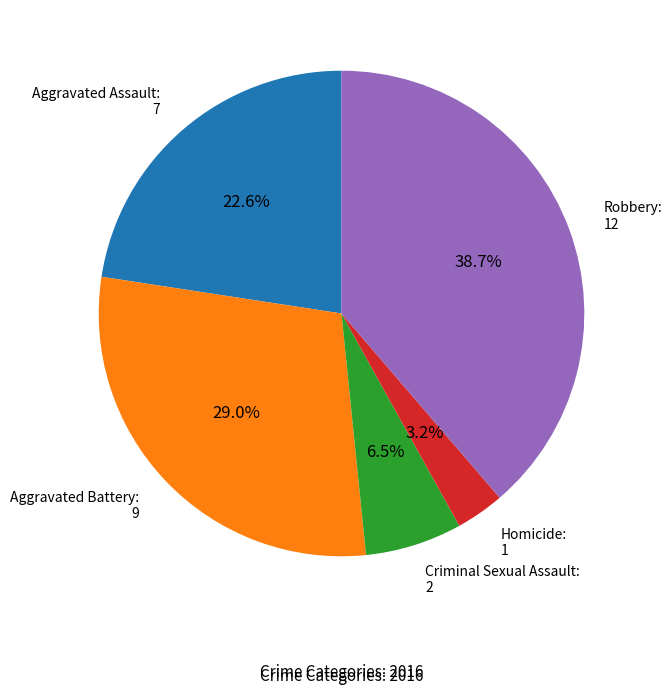

Rank the categories by value from highest to lowest.

Robbery, Aggravated Battery, Aggravated Assault, Criminal Sexual Assault, Homicide